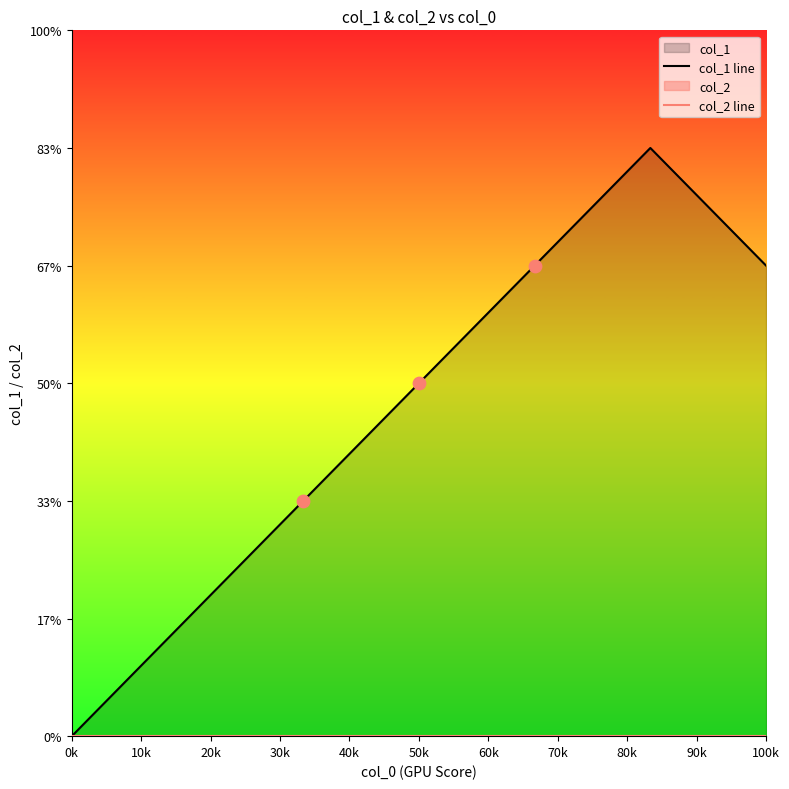

What is the total value across all series at 20k?

2